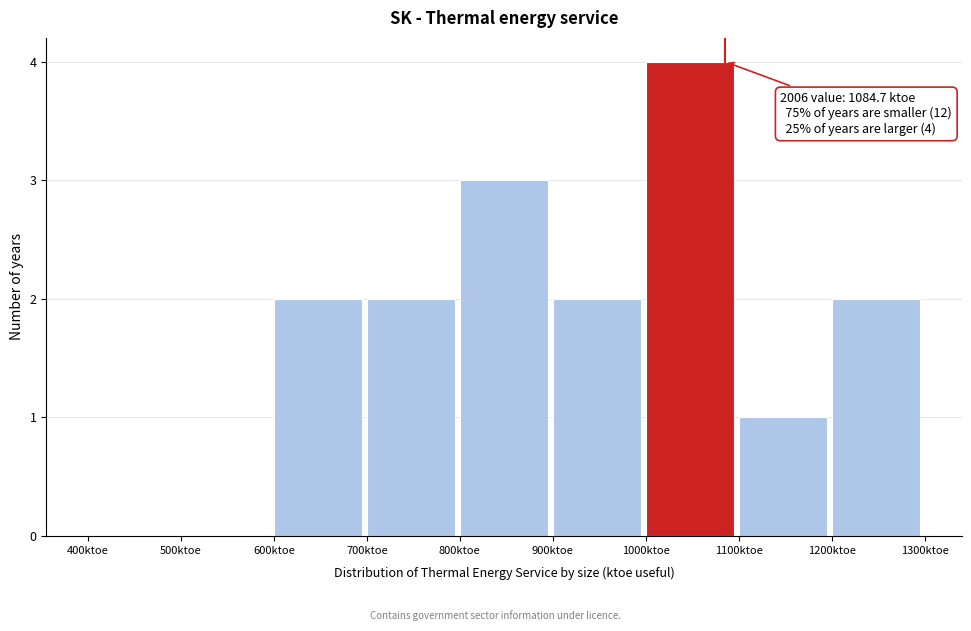

Which range on the x-axis has the tallest bar?

1000 to 1100